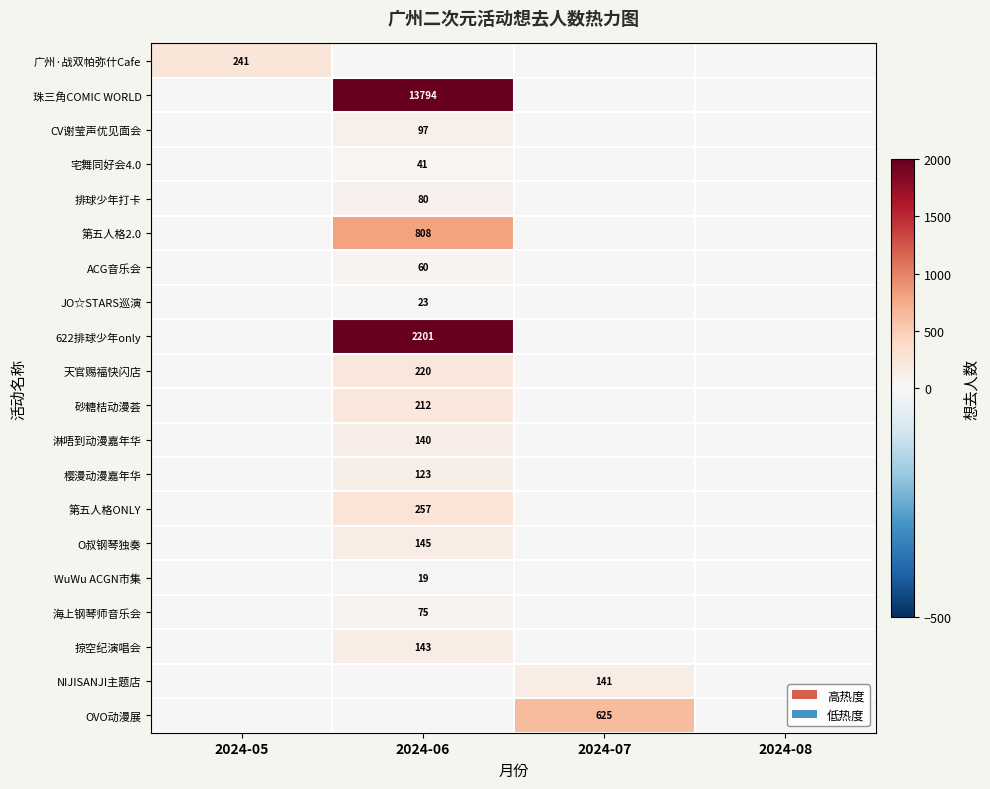

Is the value of 第五人格ONLY at 2024-06 greater than the value of O叔钢琴独奏 at 2024-06?

Yes